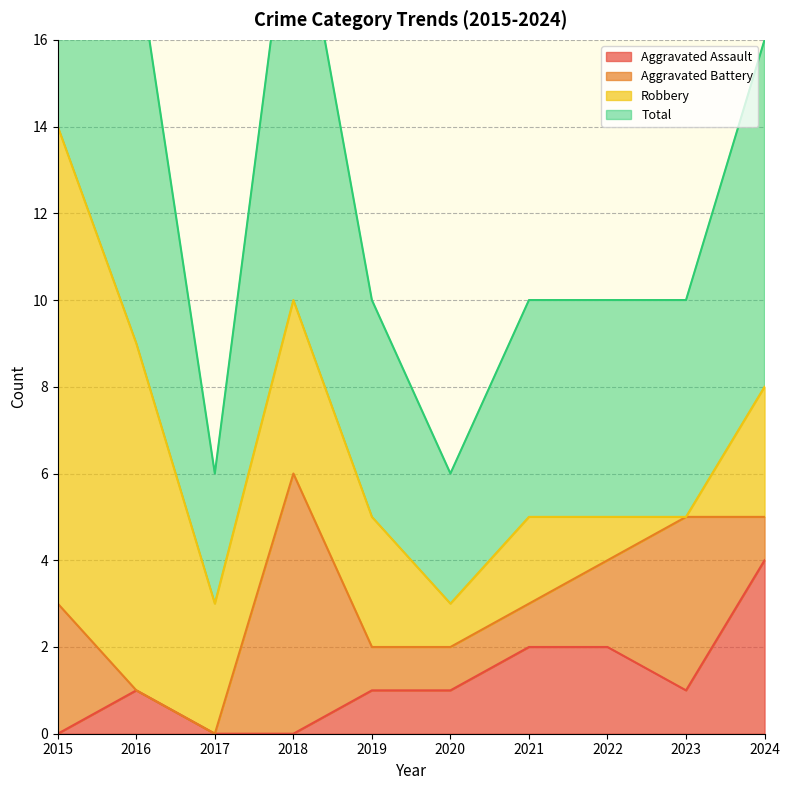

The Aggravated Assault series shows 1 at 2020. True or false?

True